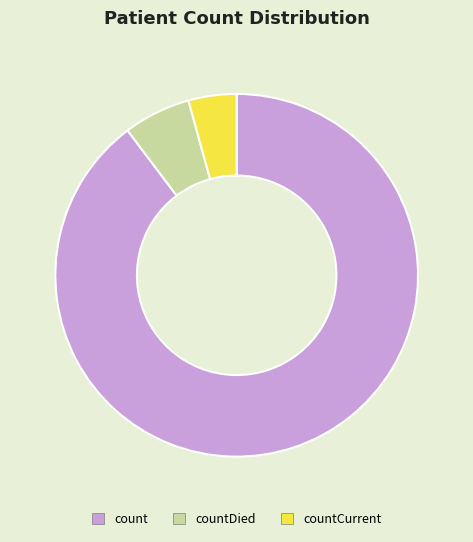

What is the smallest slice in the pie chart?

countCurrent